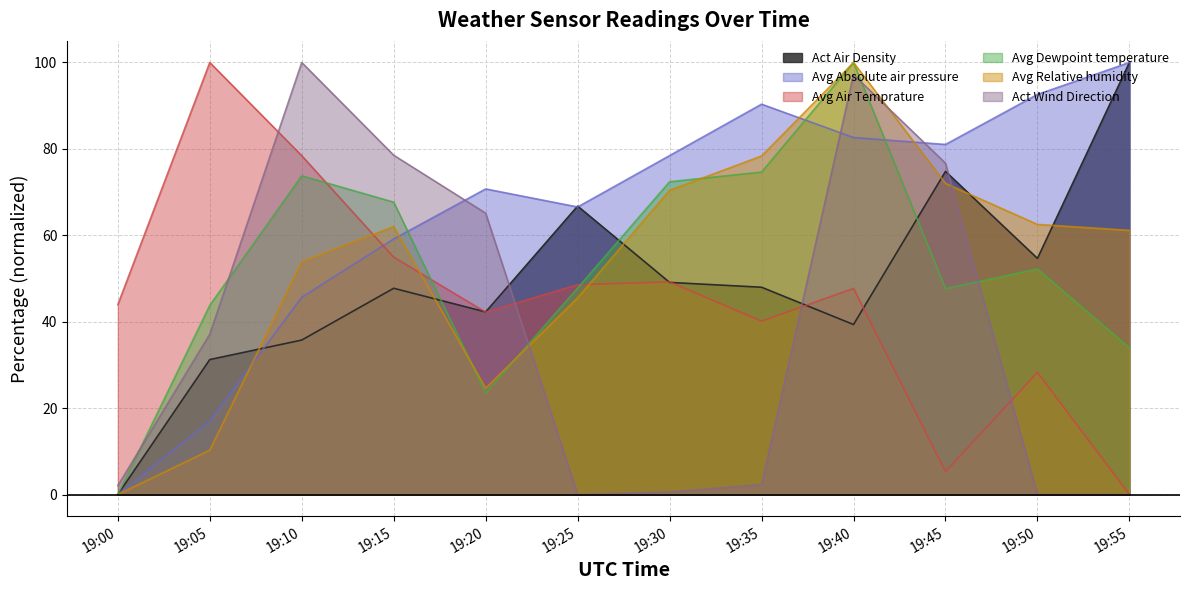

Is the value of Avg Dewpoint temperature at 19:40 greater than the value of Avg Absolute air pressure at 19:30?

Yes